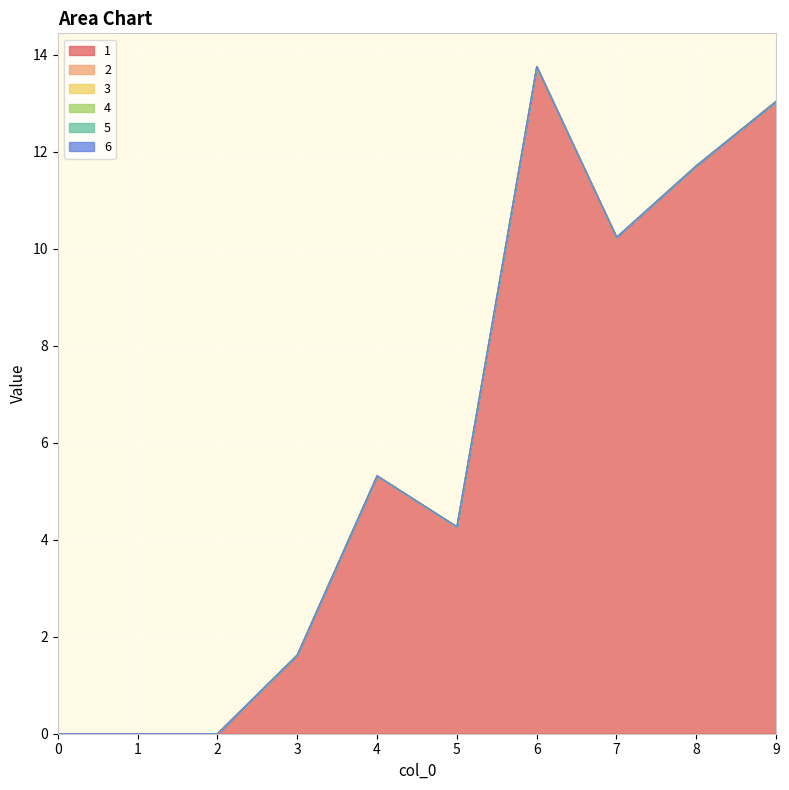

True or false: 6 has more than 0 interior local peaks.

False